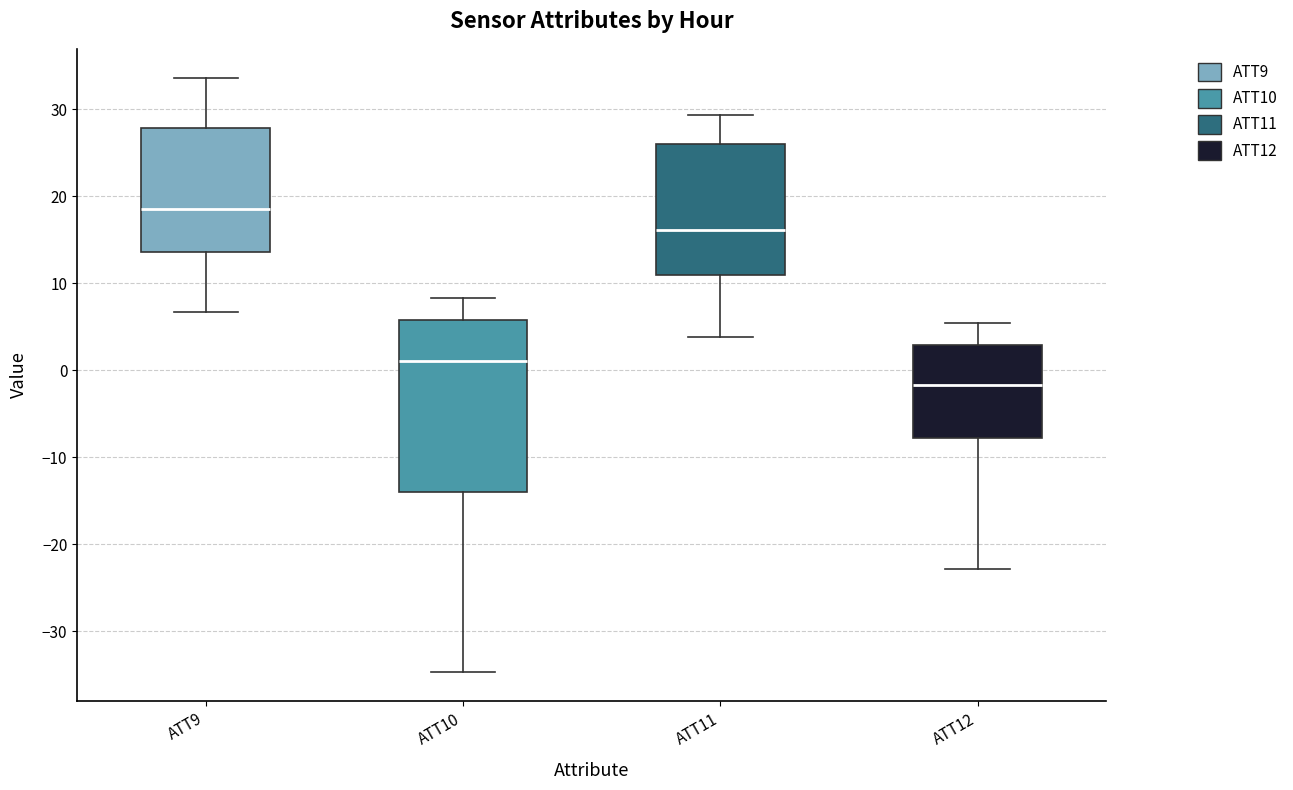

Reading left to right, read every box against the y-axis: the position of its median line, the range the box covers, and the ends of its whiskers. The values are not printed on the chart, so give them approximately, as read against the axis.

ATT9: median 19, box 14 to 28, whiskers 7 to 34
ATT10: median 1, box -14 to 6, whiskers -35 to 8
ATT11: median 16, box 11 to 26, whiskers 4 to 29
ATT12: median -2, box -8 to 3, whiskers -23 to 5